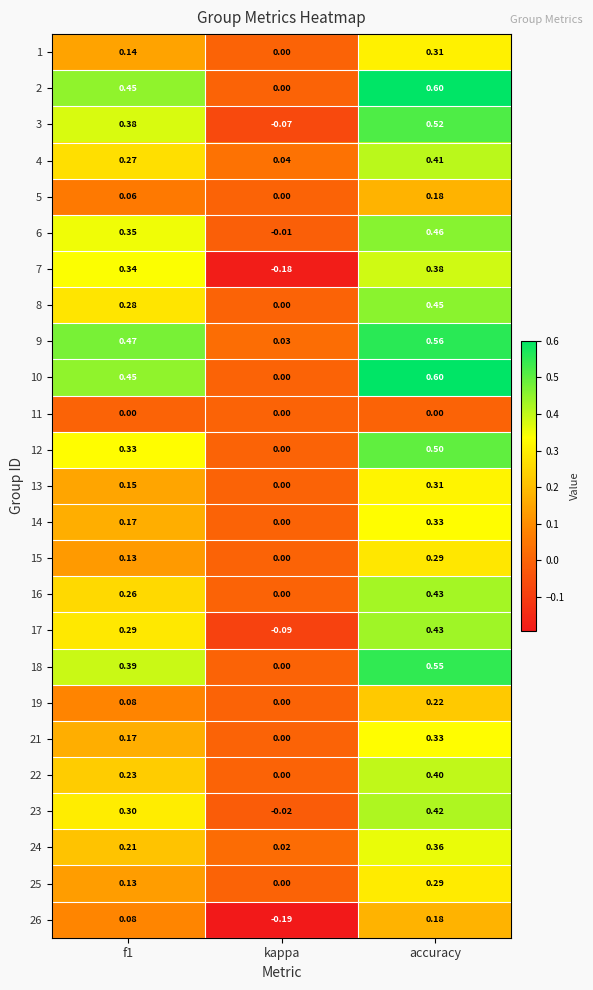

How many categories are shown in the chart?

3